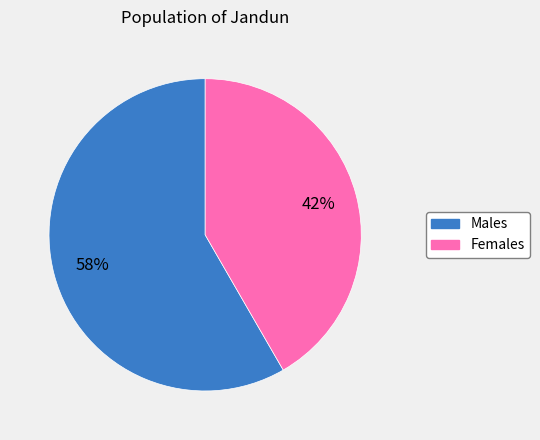

To the nearest percent, what is the average slice percentage?

50%